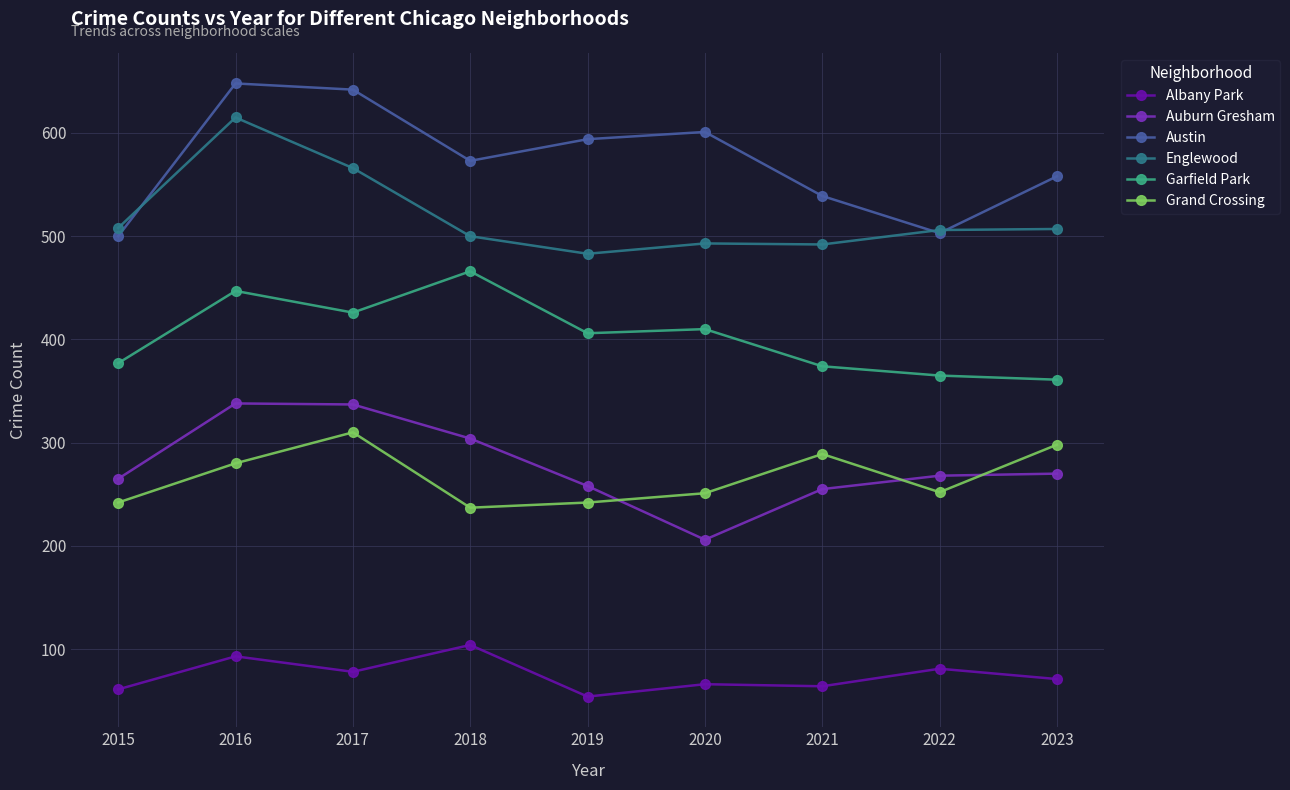

What is the spread (max minus min) of values at 2022?

425